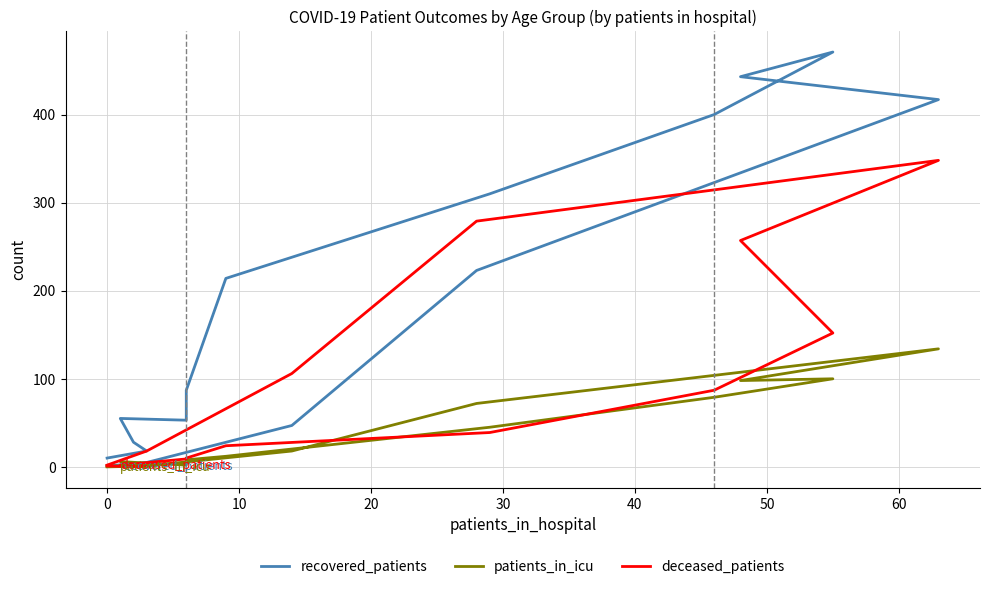

The value of recovered_patients at 11 is 546. True or false?

False